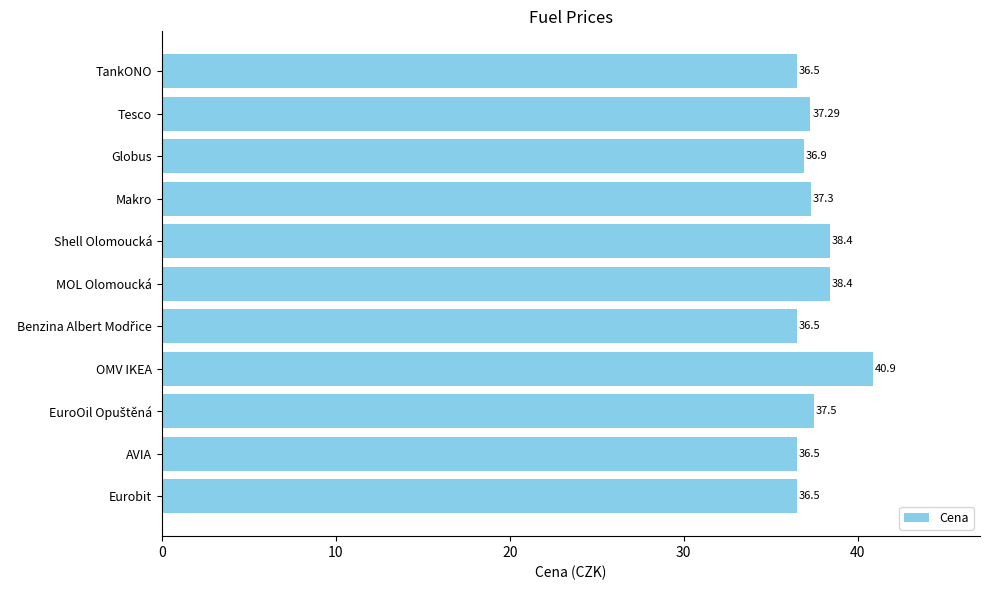

What is the difference between the maximum and minimum values?

4.4